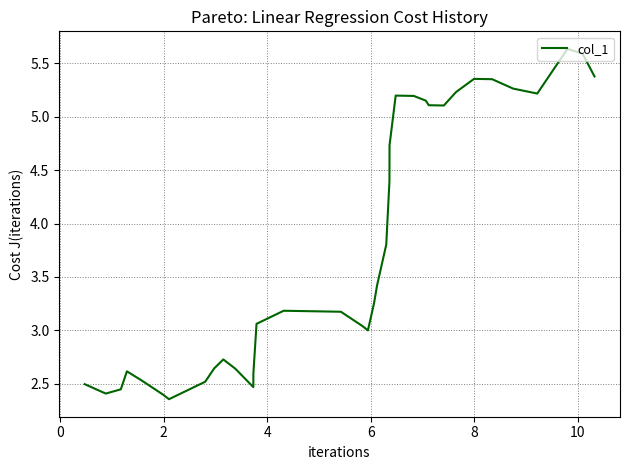

Is this an area chart (filled region under the line)?

No